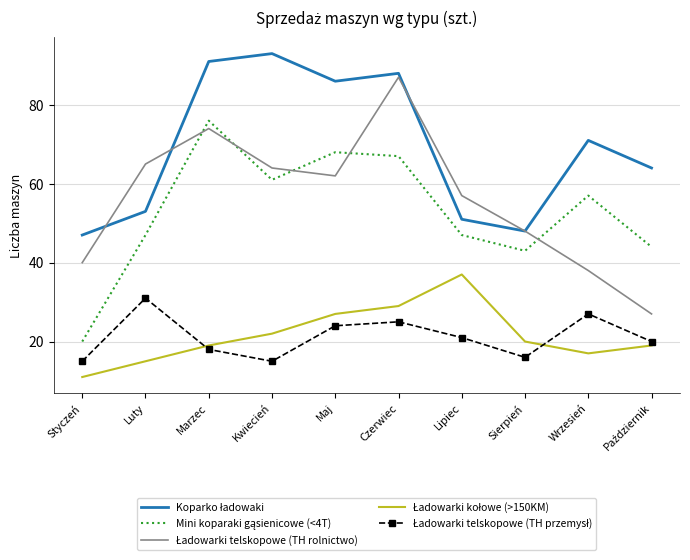

What position from the left is Kwiecień?

4